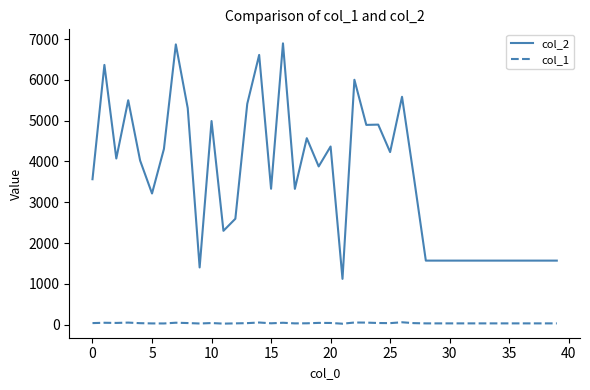

Which series has the largest range (max minus min)?

col_2